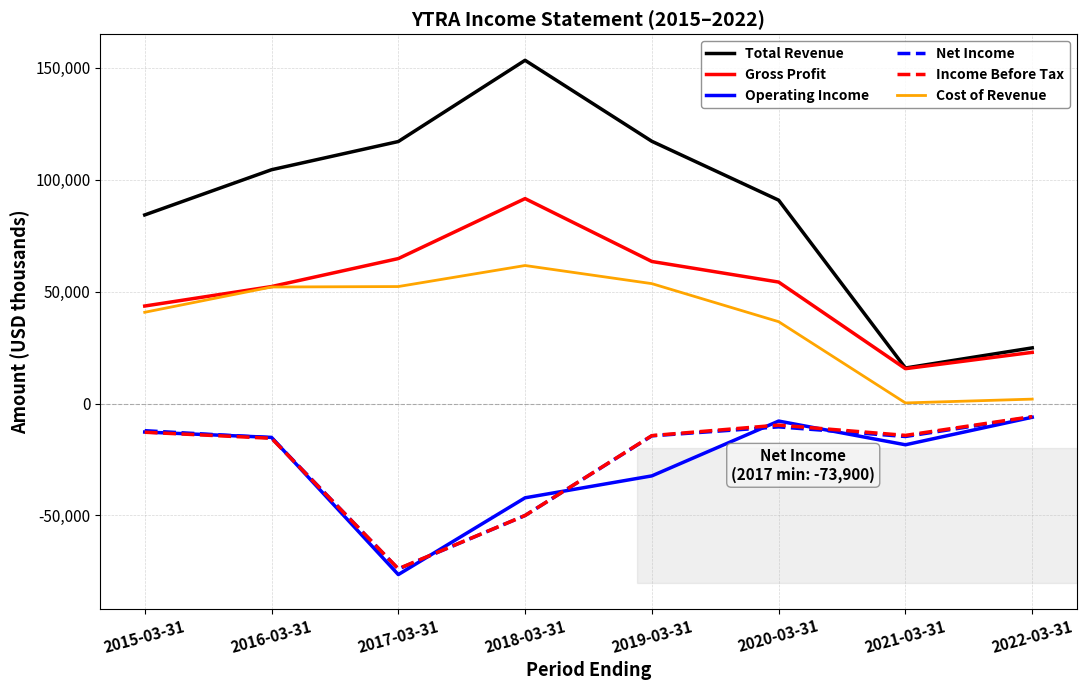

What is the highest value of the Total Revenue series?

153400